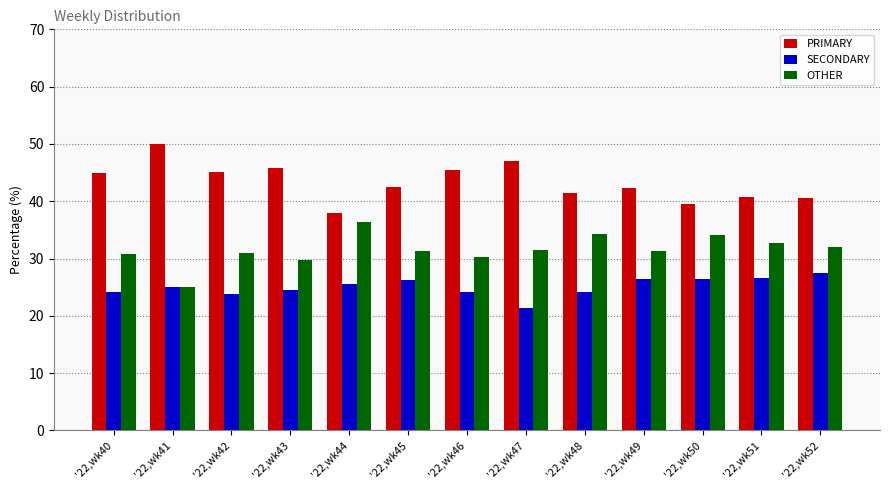

How many categories are shown in the chart?

13